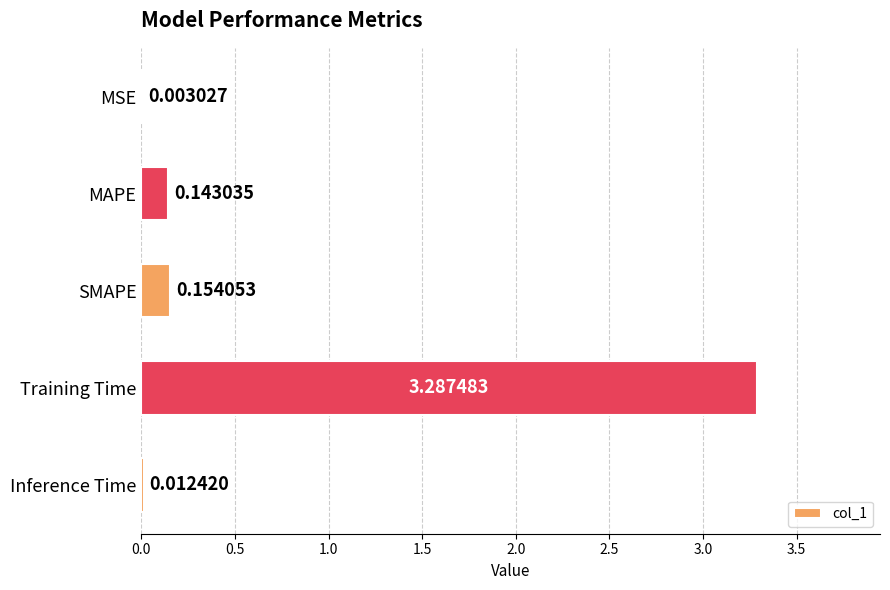

What is the sum of all values?

3.6